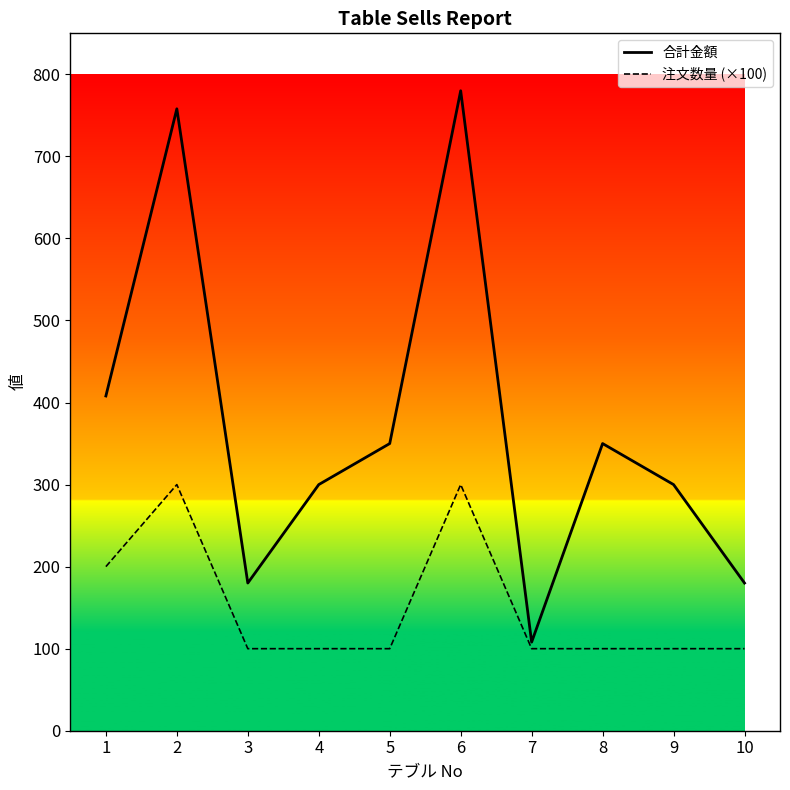

Where is the first local minimum for 合計金額?

3